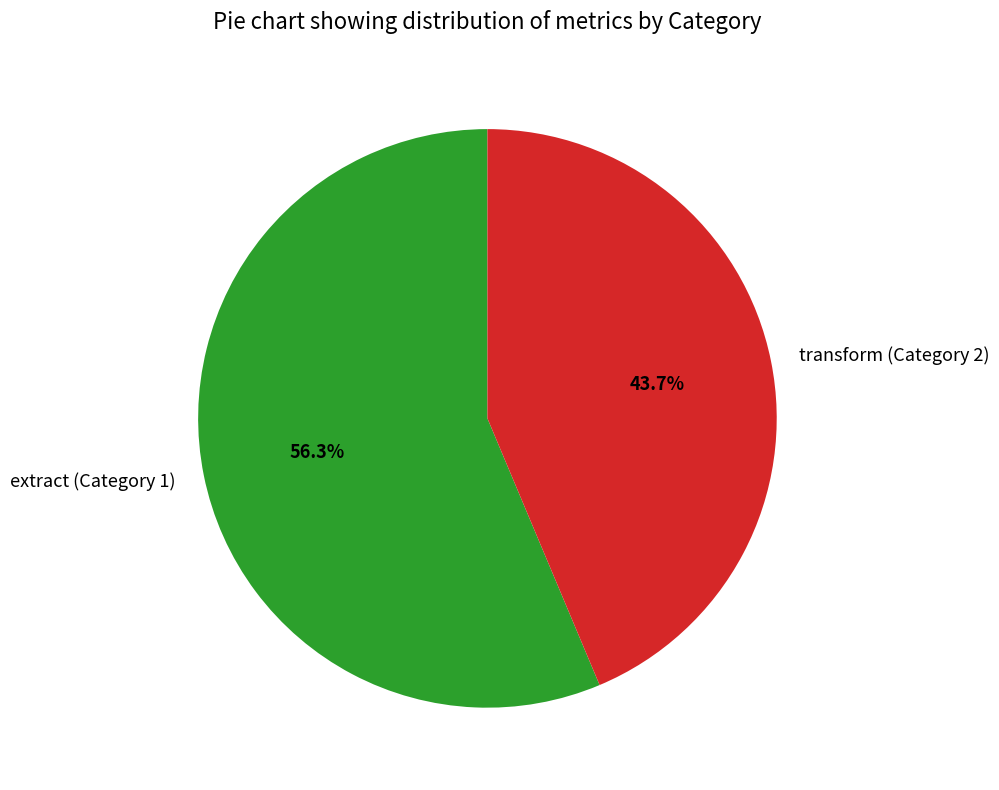

How many slices are in this pie chart?

2